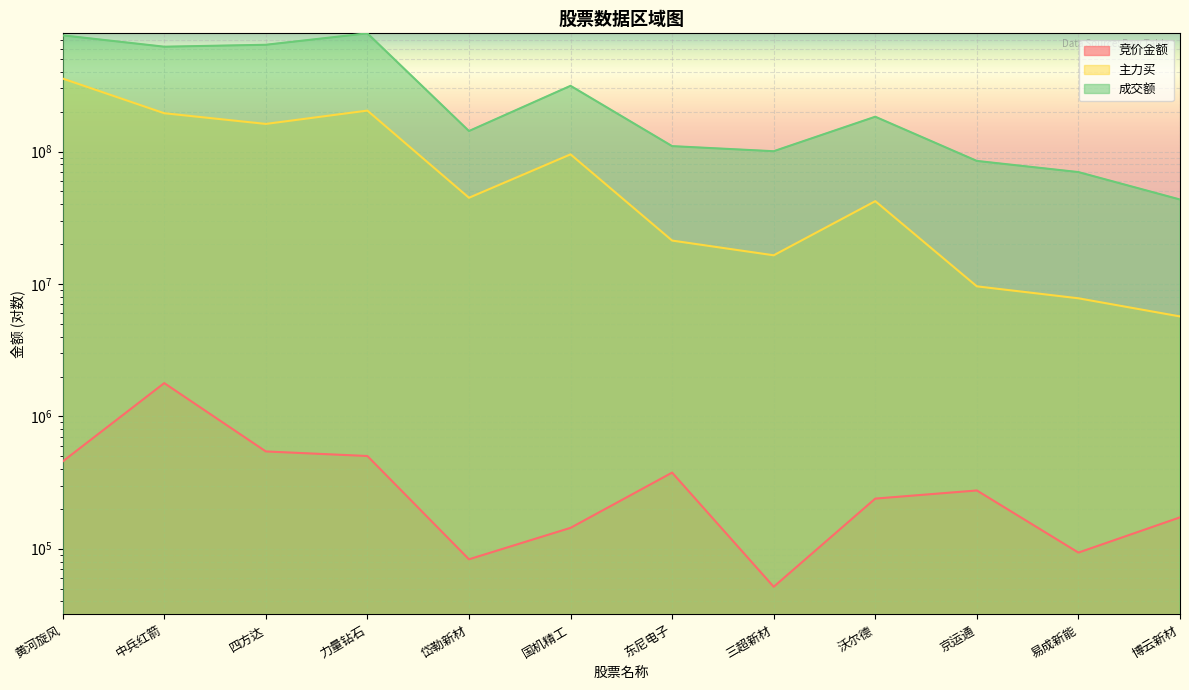

In 成交额, how many points are higher than both neighbors (excluding endpoints)?

3